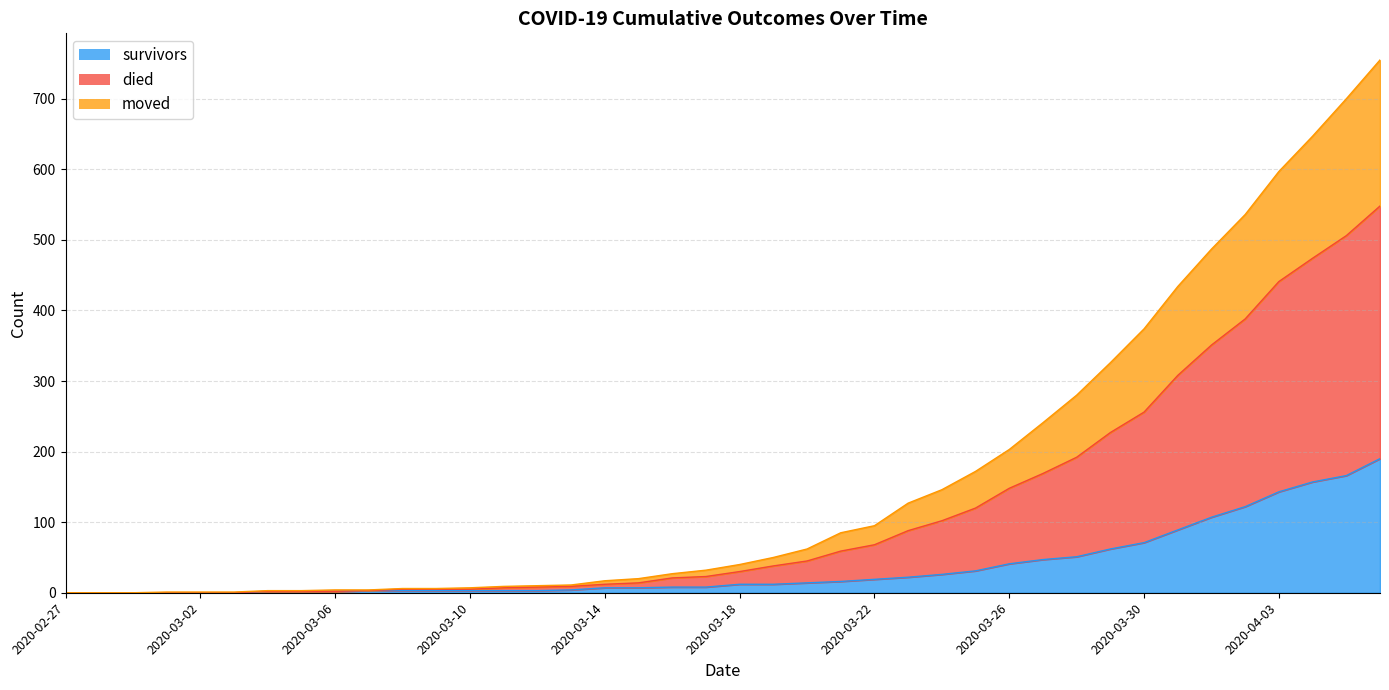

Does the chart have visible grid lines?

Yes